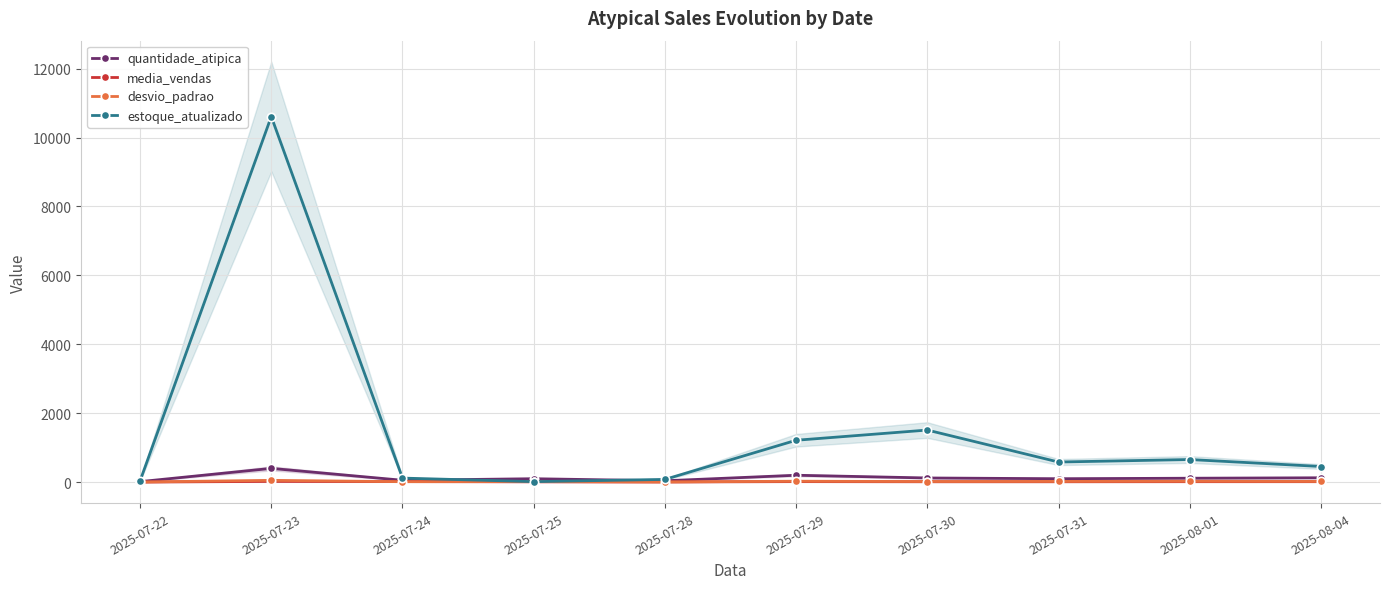

Rank the series by their maximum value, from highest to lowest.

estoque_atualizado, quantidade_atipica, desvio_padrao, media_vendas